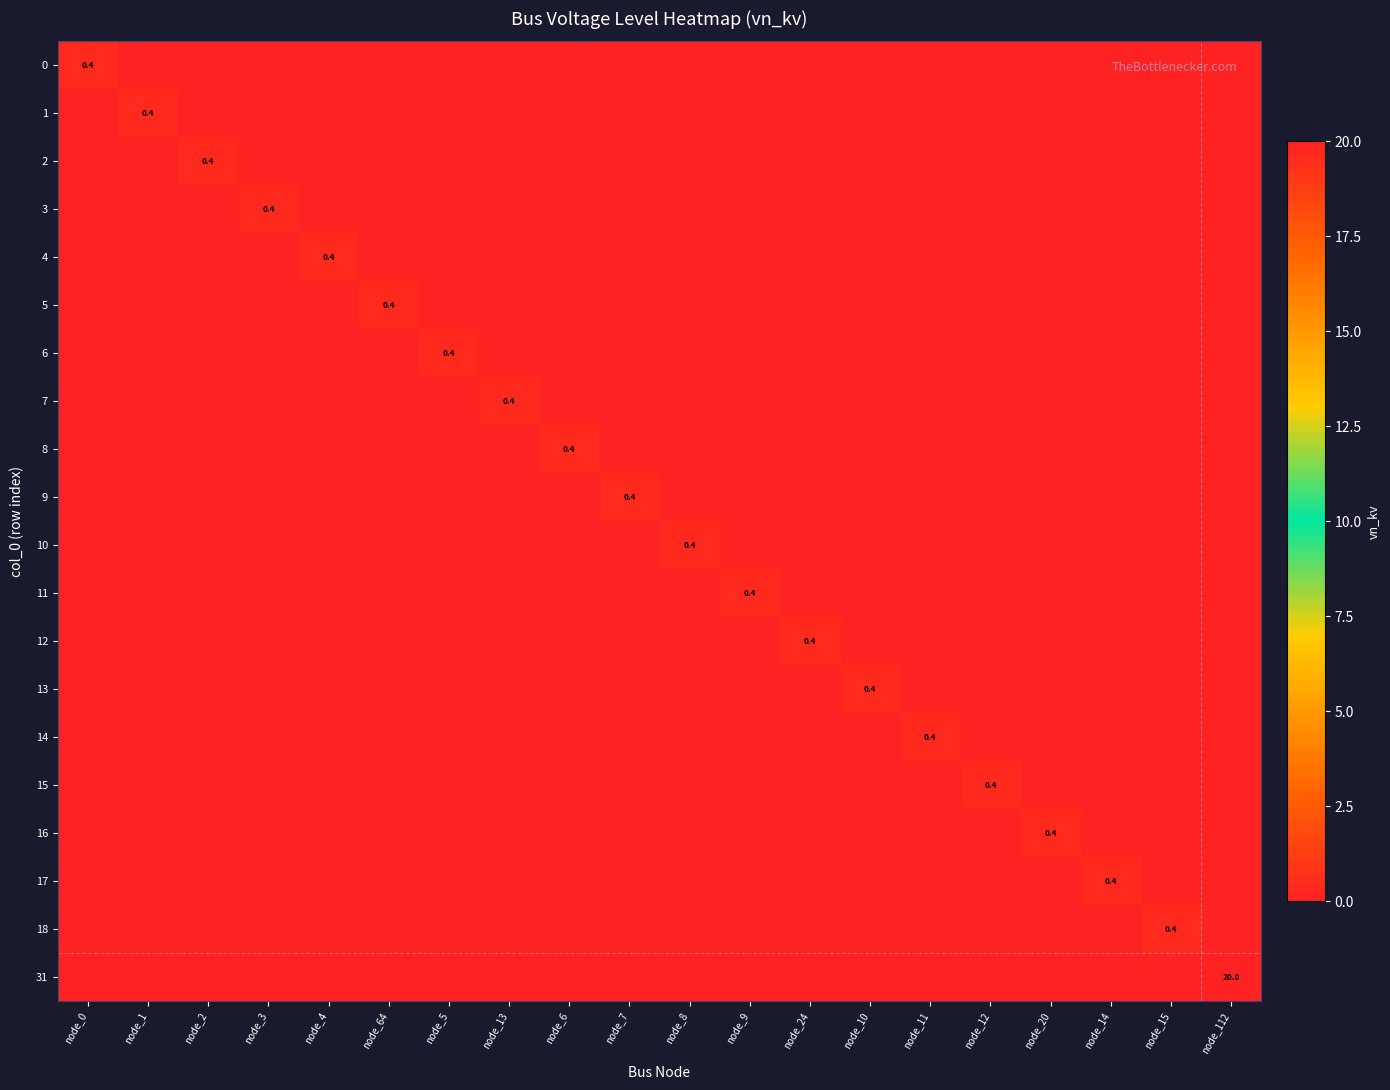

The value of 8 at node_2 is 0.0. True or false?

True